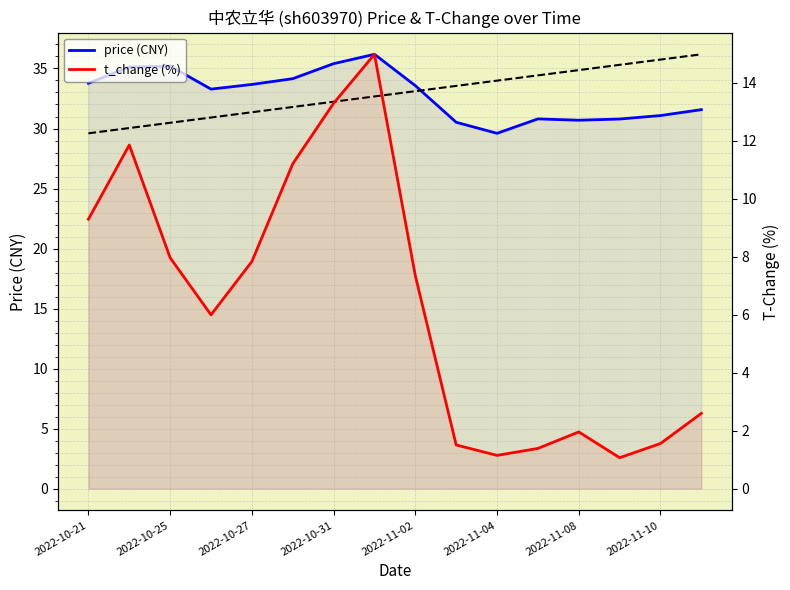

True or false: price (CNY) and t_change (%) cross at least once.

False